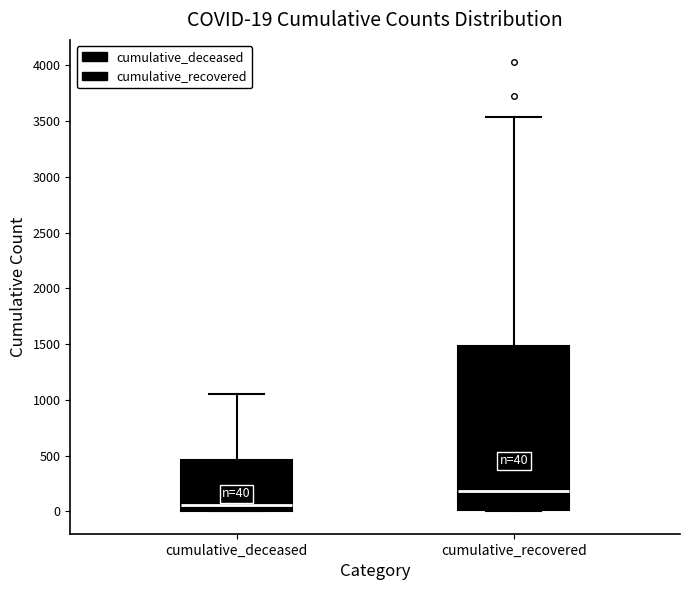

Comparing the boxes themselves (not the whiskers), which one is the tallest?

cumulative_recovered